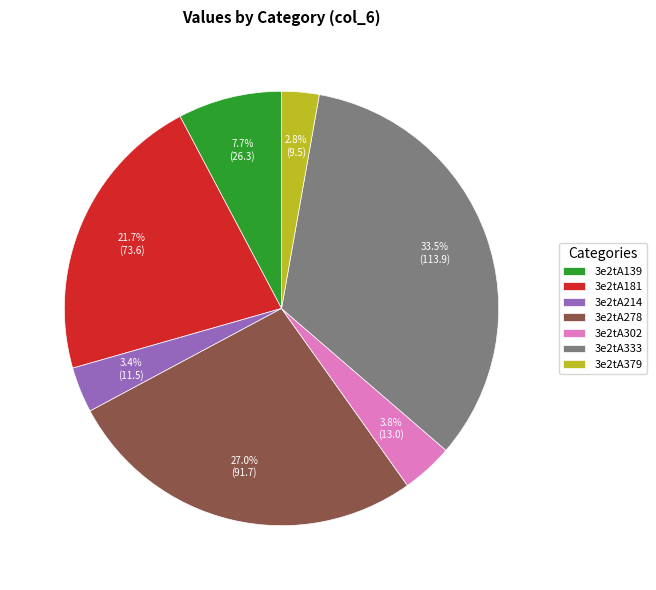

What portion of the pie excludes 3e2tA181?

78.3%